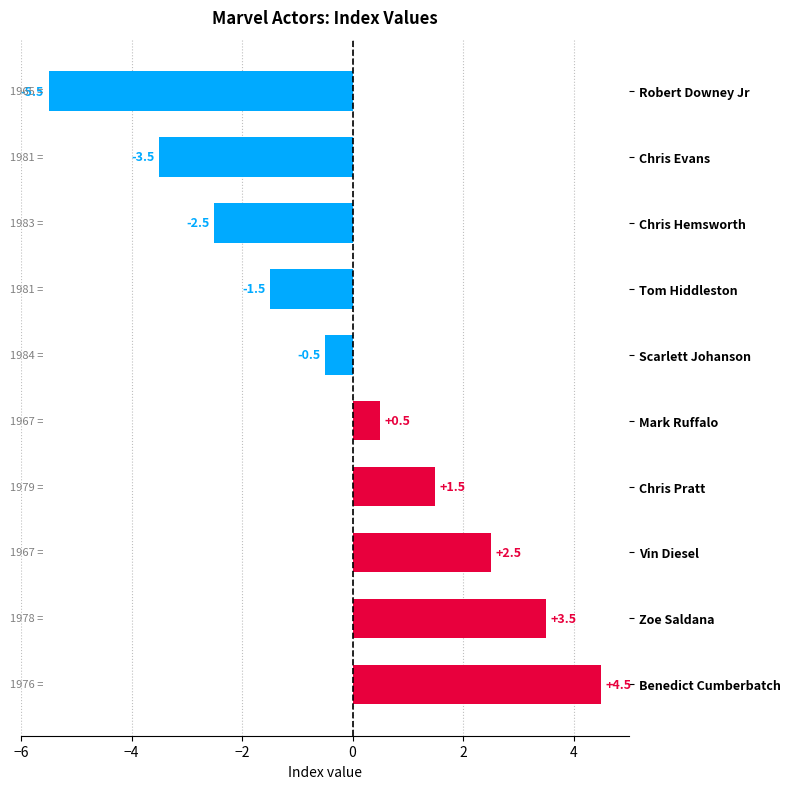

True or false: the data shows -0.1 at Scarlett Johanson.

False